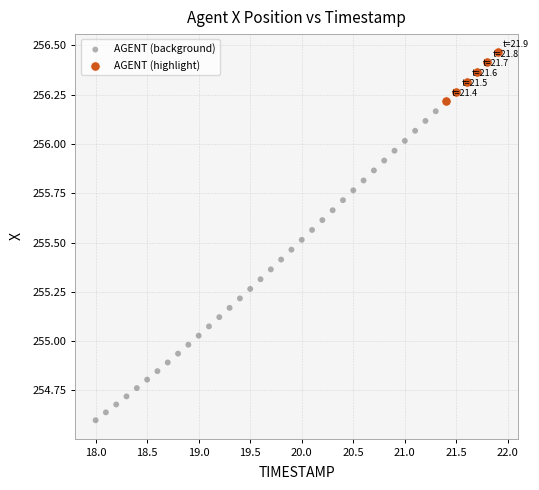

Which series reaches the minimum Y coordinate?

AGENT (background)